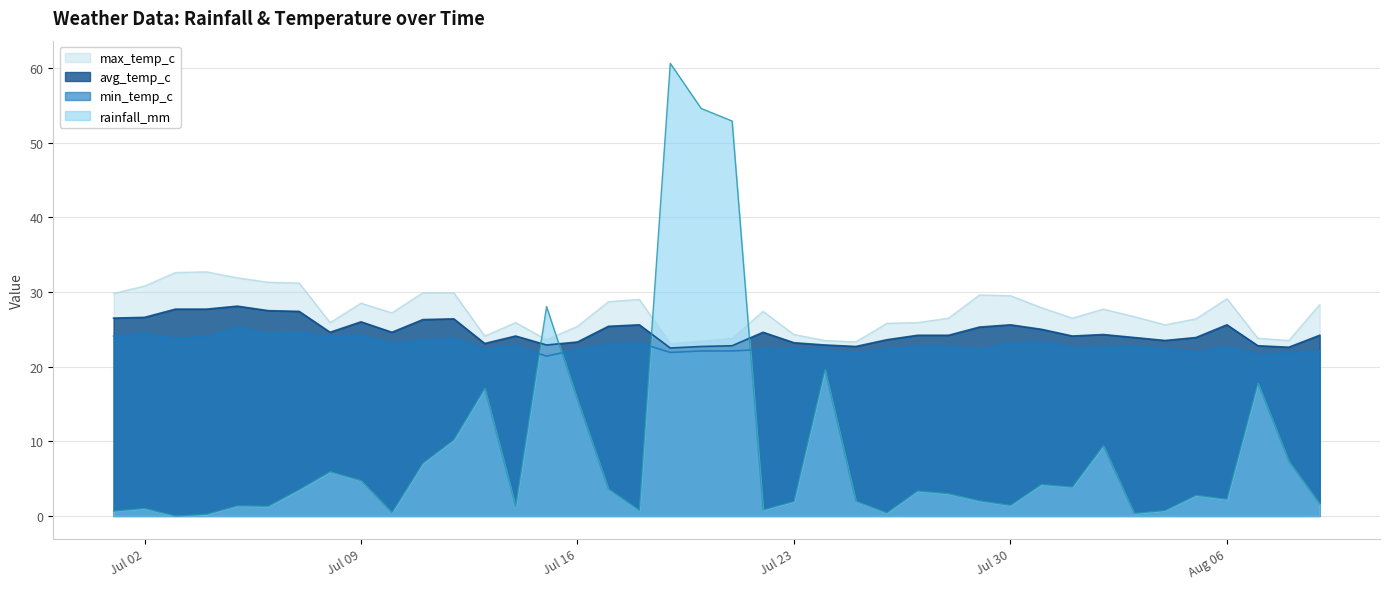

How many lines are shown in the chart?

4